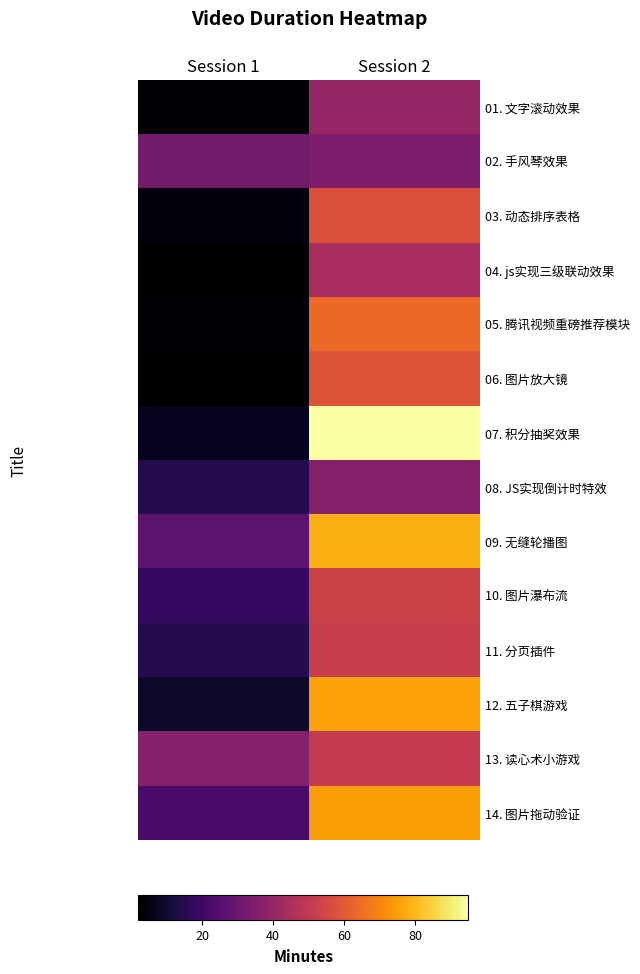

Between Session 2 and Session 1, which is larger?

Session 2